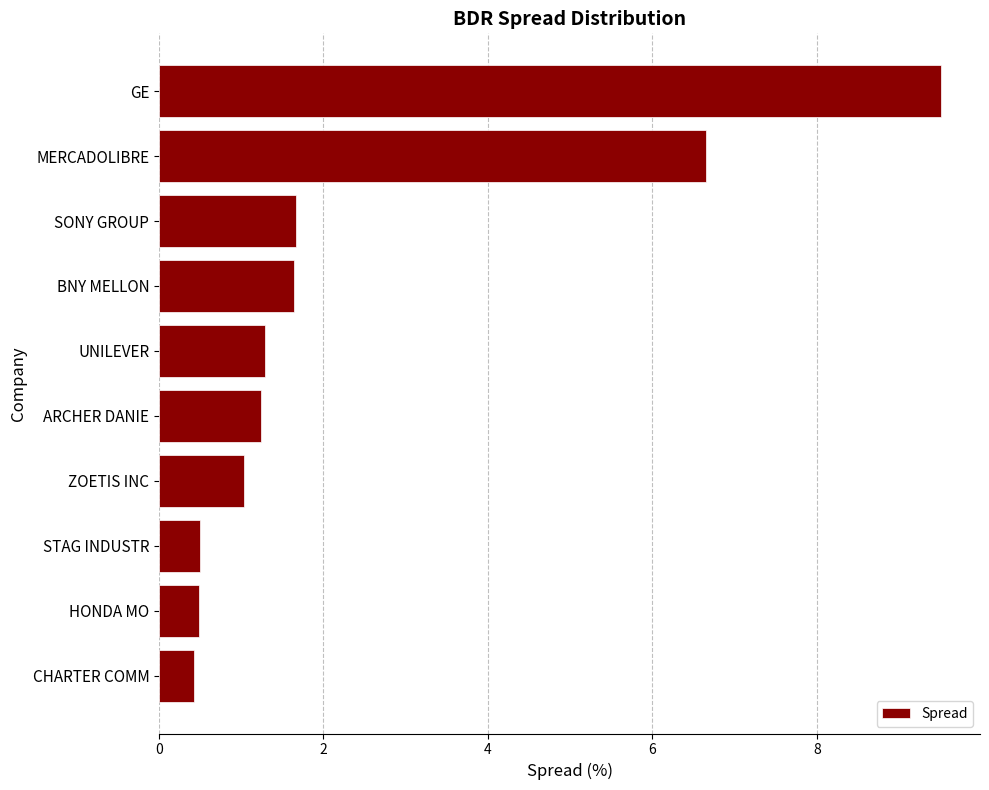

Approximately how many times larger is the value at ARCHER DANIE compared to BNY MELLON?

0.8